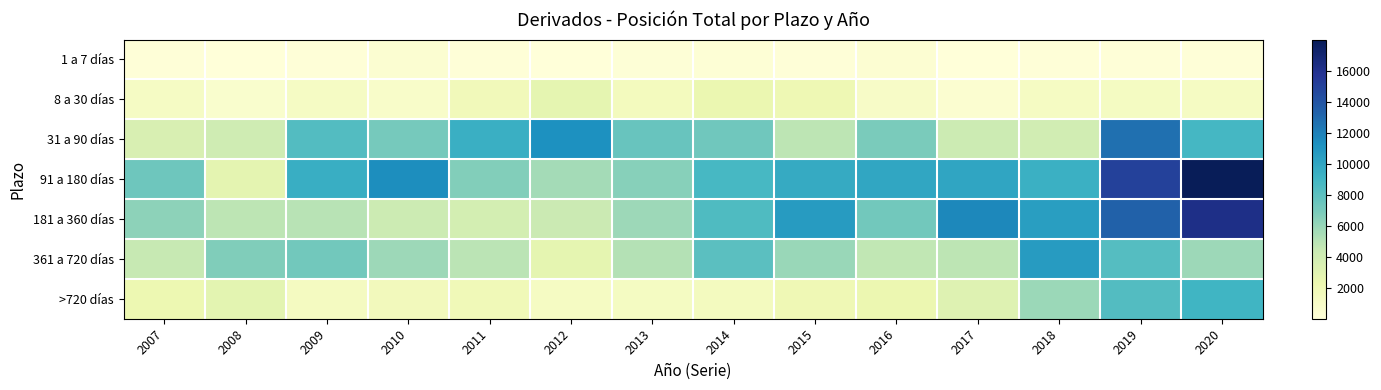

Reading left to right, list all the values displayed in this chart.

1 a 7 días: 2007=125	2008=4	2009=114	2010=487	2011=109	2012=65	2013=200	2014=244	2015=96	2016=395	2017=34	2018=91	2019=132	2020=99
8 a 30 días: 2007=1142	2008=699	2009=1154	2010=905	2011=1749	2012=2683	2013=1499	2014=2333	2015=2050	2016=1053	2017=518	2018=1250	2019=1276	2020=1236
31 a 90 días: 2007=3514	2008=4026	2009=8297	2010=7072	2011=9370	2012=11220	2013=7581	2014=7252	2015=4787	2016=6921	2017=4189	2018=3873	2019=12705	2020=8819
91 a 180 días: 2007=7368	2008=2778	2009=9435	2010=11329	2011=6640	2012=5564	2013=6476	2014=8769	2015=9681	2016=9976	2017=10050	2018=9323	2019=15022	2020=17995
181 a 360 días: 2007=6264	2008=4793	2009=4959	2010=4171	2011=3758	2012=4254	2013=5776	2014=8501	2015=10612	2016=7212	2017=11604	2018=10416	2019=13340	2020=16182
361 a 720 días: 2007=4493	2008=6708	2009=7242	2010=5808	2011=4887	2012=2741	2013=5105	2014=8071	2015=5958	2016=4668	2017=4796	2018=10595	2019=8251	2020=5802
>720 días: 2007=2231	2008=2863	2009=1378	2010=1650	2011=1876	2012=1264	2013=1273	2014=1469	2015=2025	2016=2276	2017=3131	2018=5886	2019=8352	2020=9013